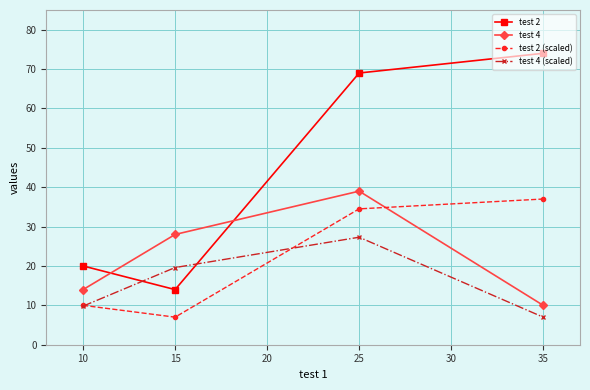

Rank the series by their maximum value, from lowest to highest.

test 4 (scaled), test 2 (scaled), test 4, test 2